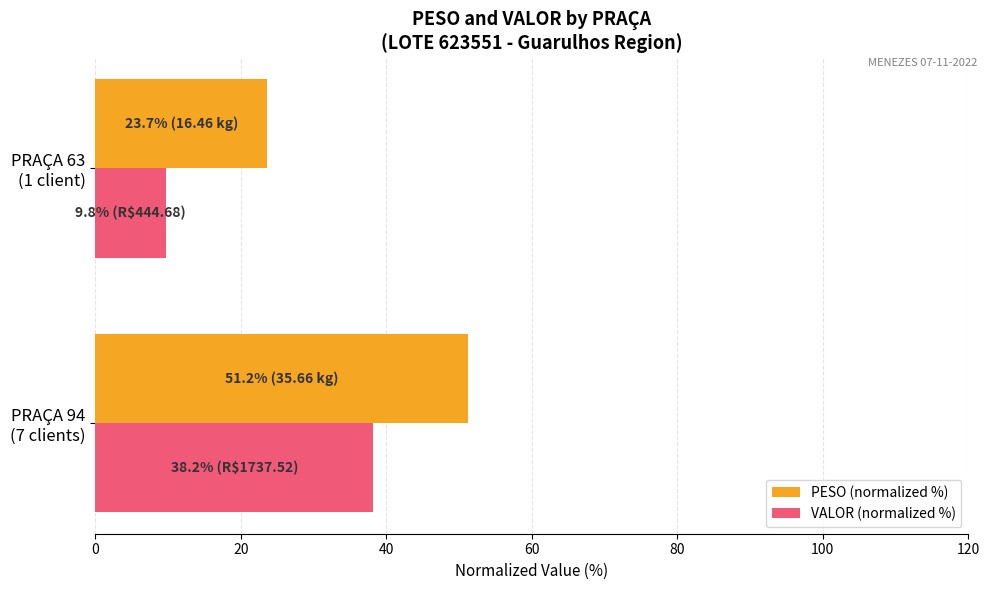

Count the number of data series in this chart.

2